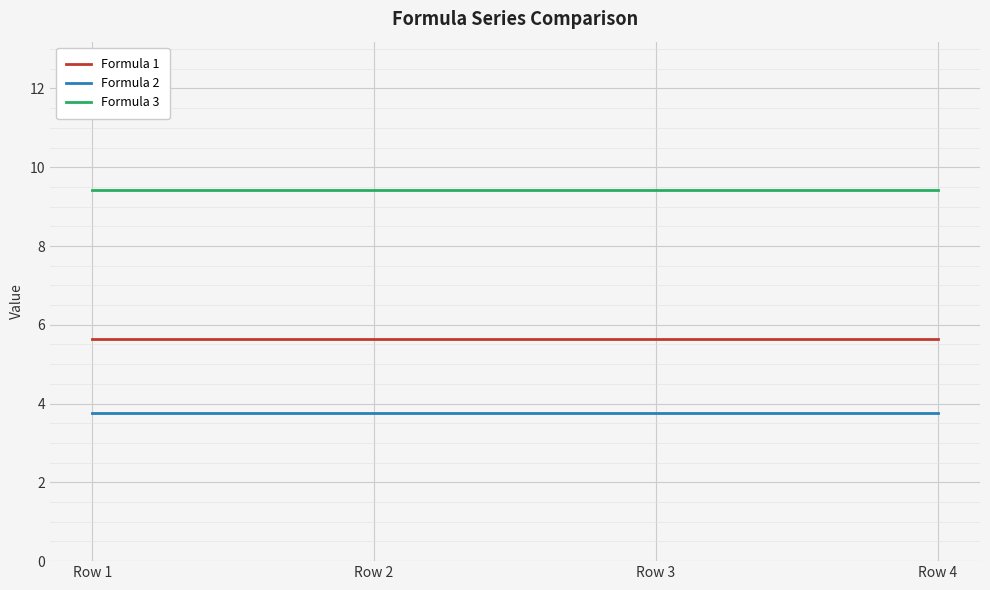

What is the maximum value for Formula 2?

3.8